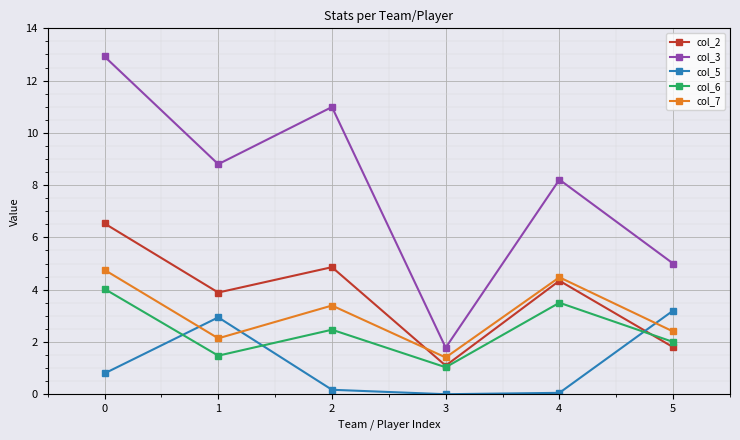

How many distinct data groups are displayed?

5